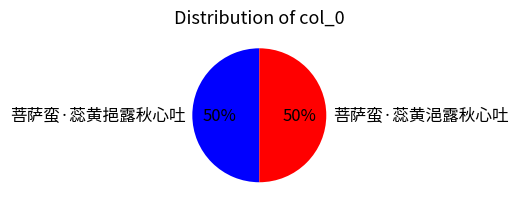

Approximately how many times larger is the value at 菩萨蛮·蕊黄浥露秋心吐 compared to 菩萨蛮·蕊黄挹露秋心吐?

1.0